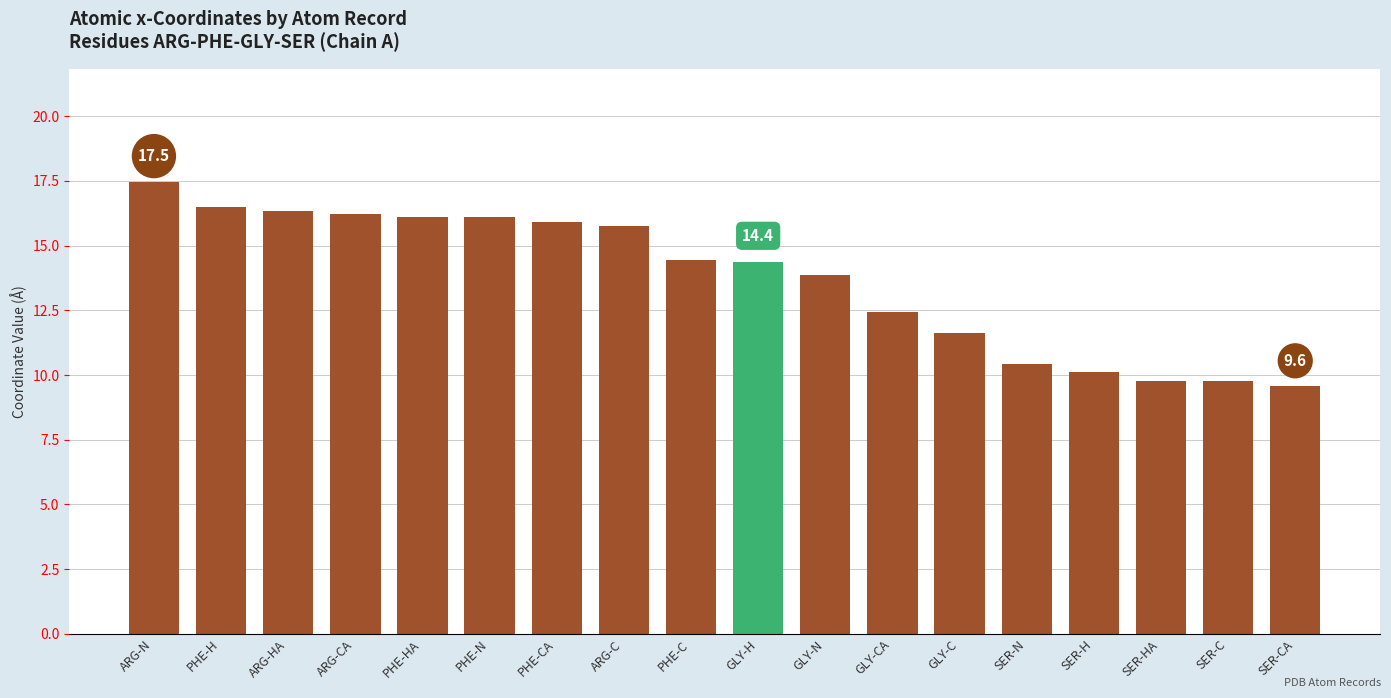

Are the bars horizontal?

No